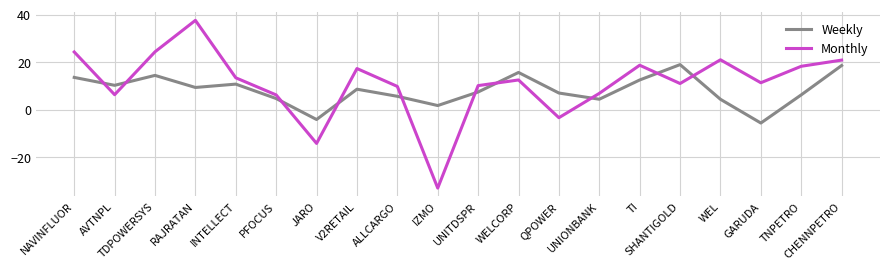

The Weekly series shows 18.6 at TI. True or false?

False